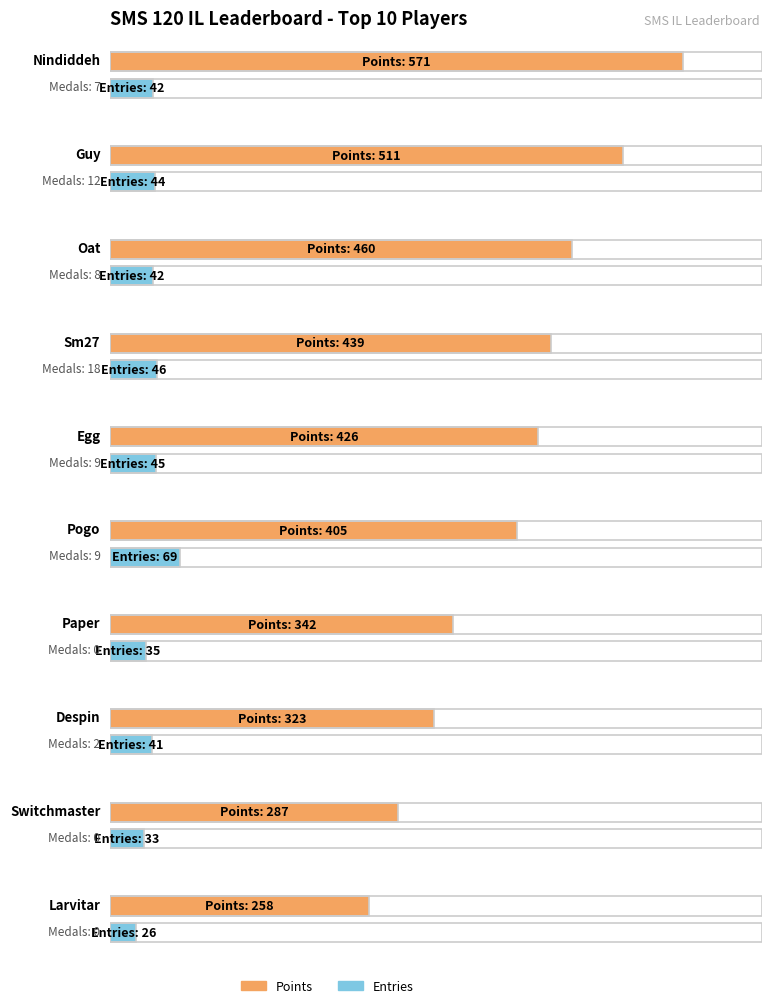

Where does the Entries series first go above 42?

Guy